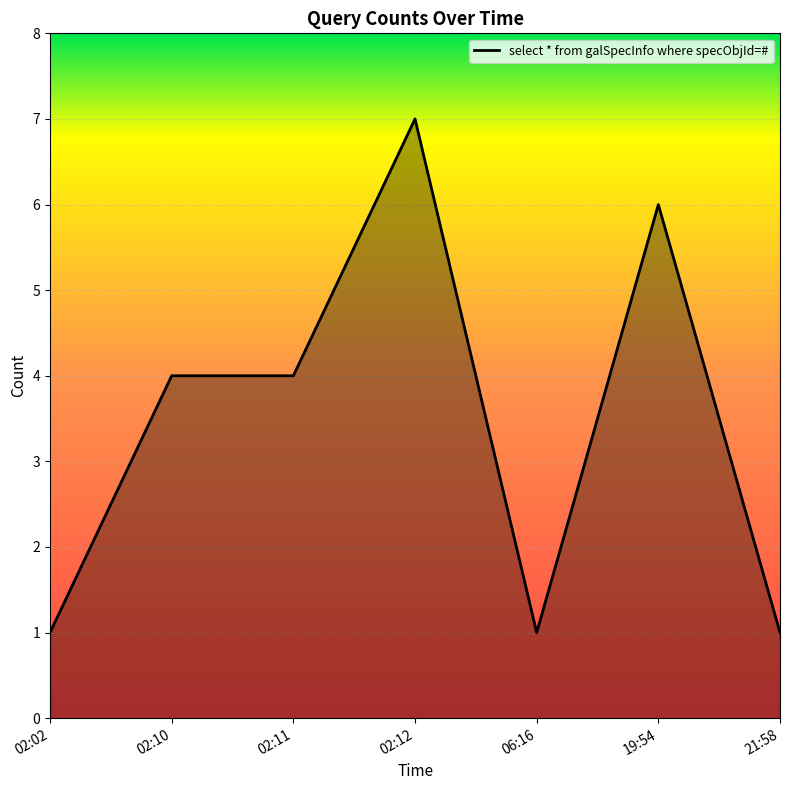

Which category has the highest value across all series?

02:12